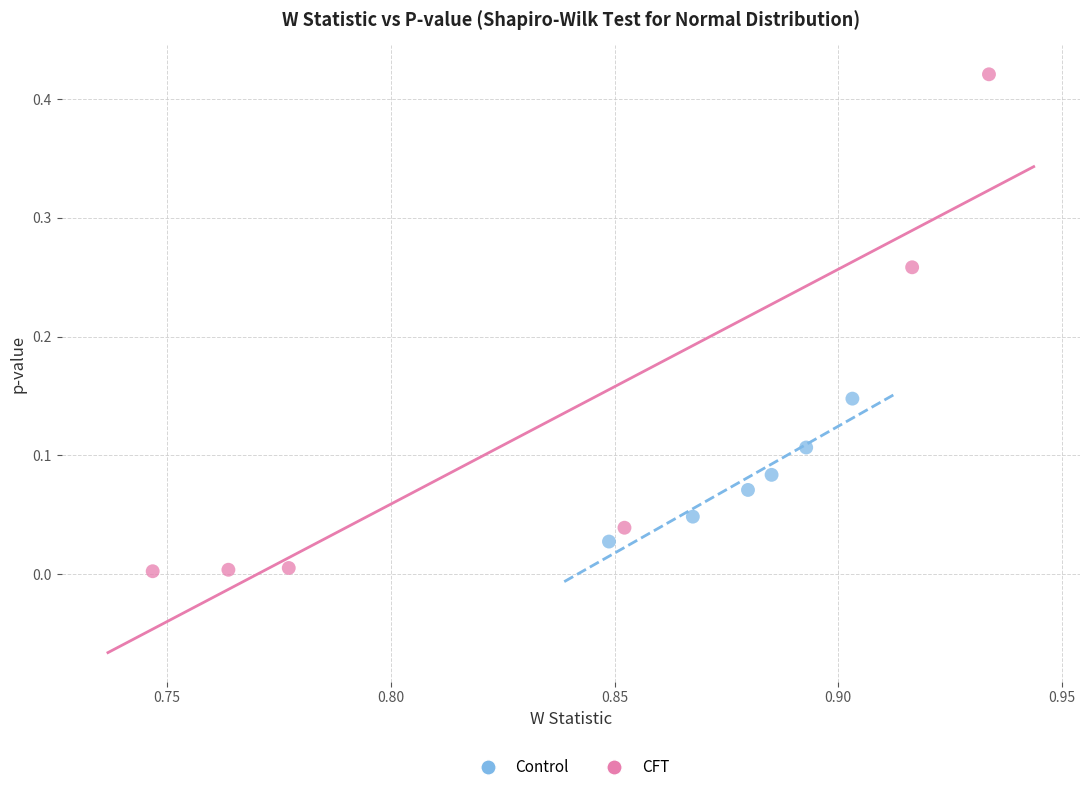

What are all the series names shown in the legend?

Control, CFT